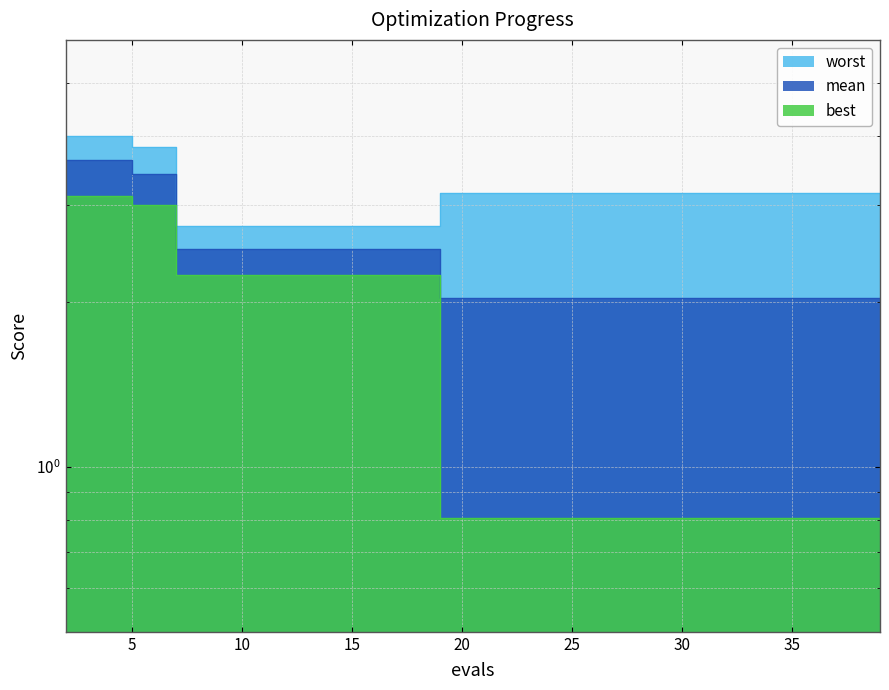

What is the greatest value displayed?

4.0